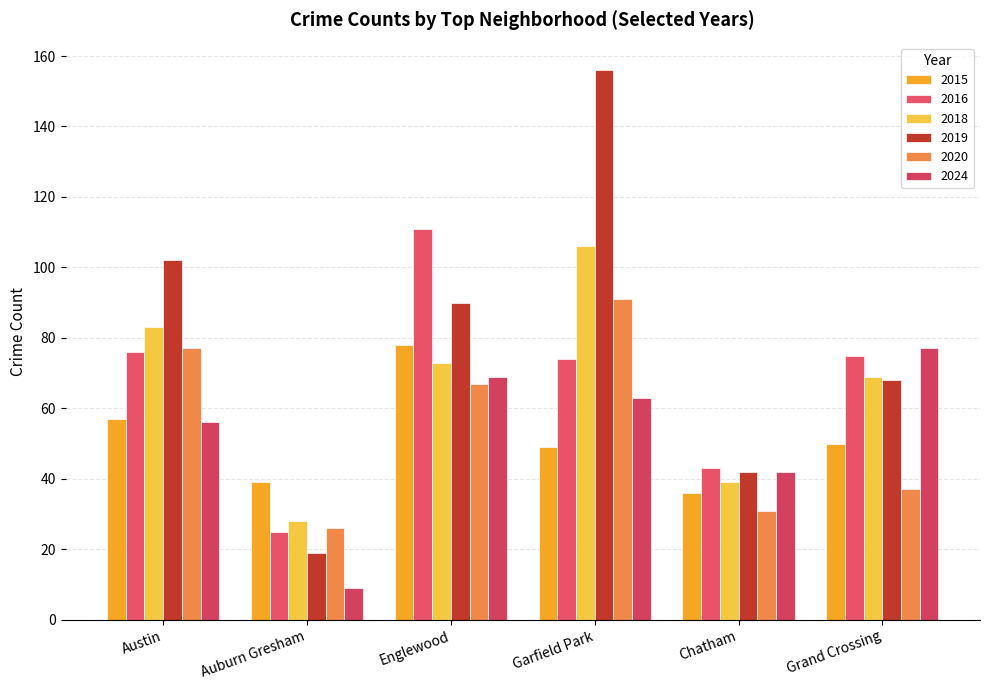

At which category is the sum across all series the highest?

Garfield Park